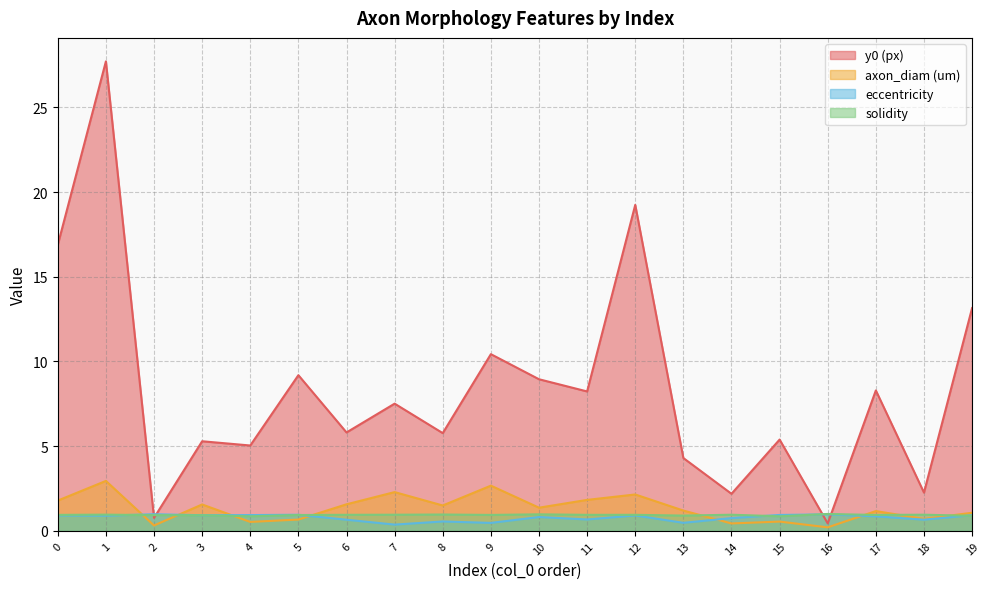

Reading right to left, list all the values displayed in this chart.

y0 (px): 13.2	2.3	8.3	0.4	5.4	2.2	4.3	19.2	8.2	8.9	10.4	5.8	7.5	5.8	9.2	5.0	5.3	0.8	27.7	16.9
axon_diam (um): 1.1	0.7	1.2	0.2	0.6	0.4	1.2	2.1	1.8	1.4	2.7	1.5	2.3	1.6	0.7	0.5	1.6	0.3	3.0	1.8
eccentricity: 0.9	0.7	0.9	1.0	0.9	0.8	0.5	0.9	0.7	0.8	0.5	0.6	0.4	0.7	1.0	0.9	0.9	1.0	0.9	0.9
solidity: 0.9	1.0	0.9	1.0	0.9	1.0	0.9	0.9	0.9	1.0	0.9	1.0	1.0	0.9	0.9	0.9	0.9	0.9	1.0	0.9